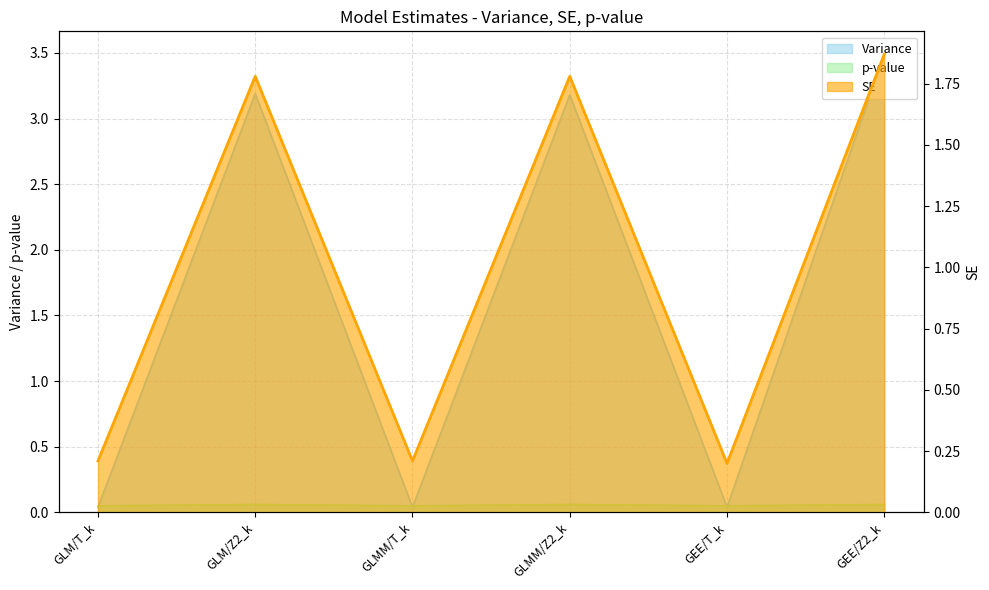

Reading left to right, list all the values displayed in this chart.

Variance: 0.0	3.2	0.0	3.2	0.0	3.5
SE: 0.2	1.8	0.2	1.8	0.2	1.9
p-value: 0.1	0.1	0.1	0.1	0.1	0.1